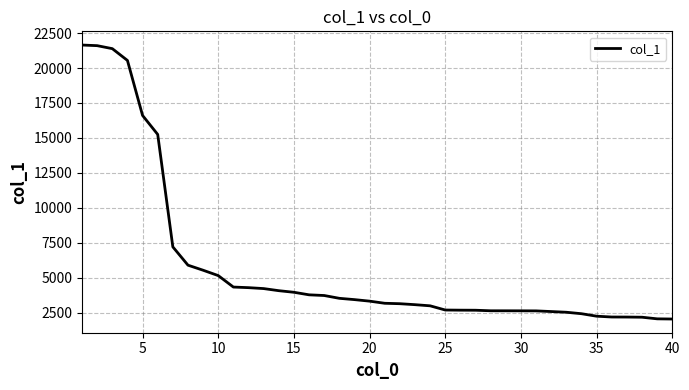

What is the greatest value displayed?

21648